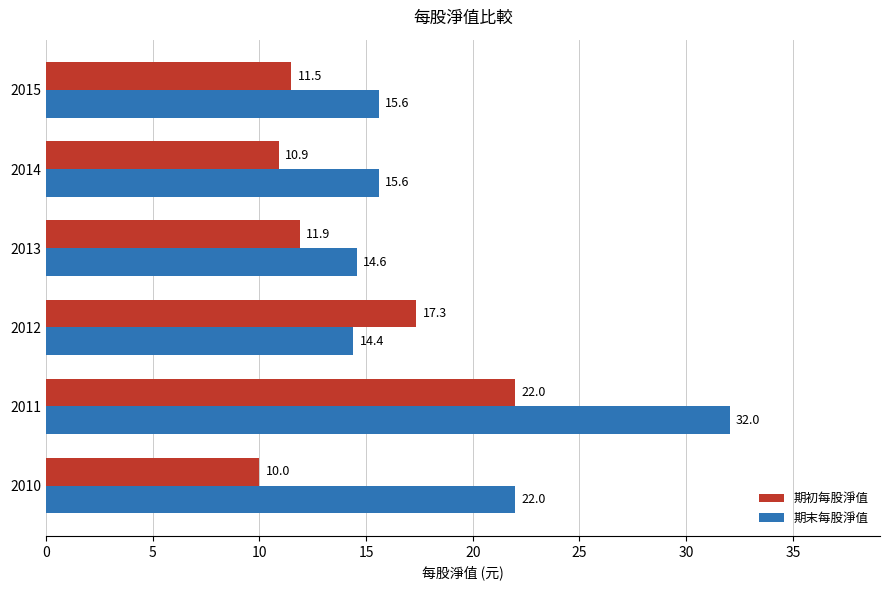

What are all the series names shown in the legend?

期初每股淨值, 期末每股淨值